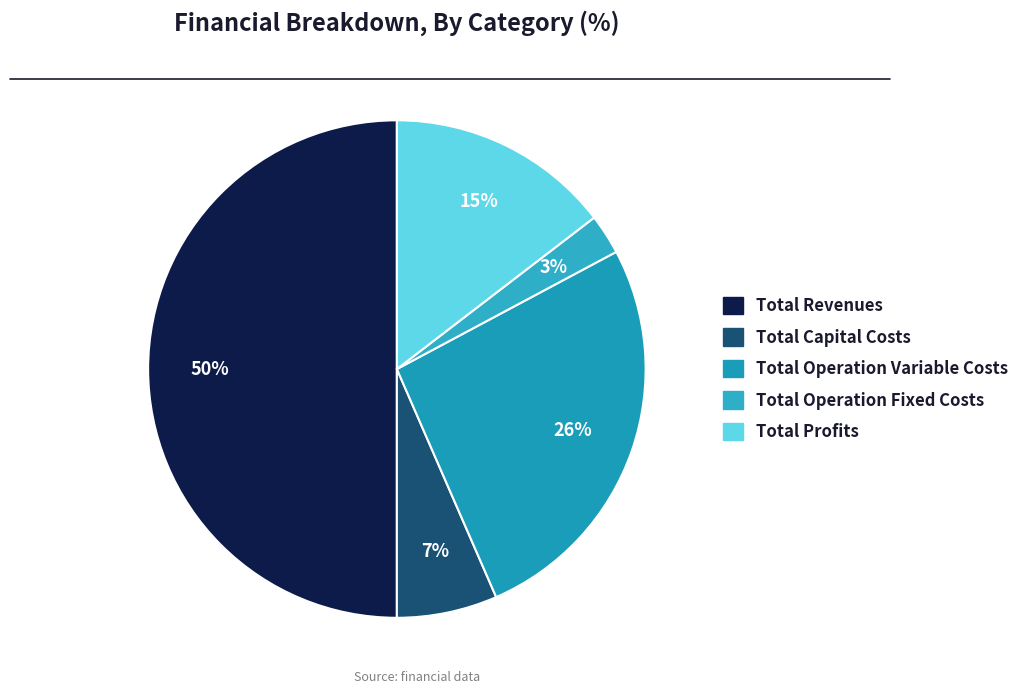

Rank the categories by value from highest to lowest.

Total Revenues, Total Operation Variable Costs, Total Profits, Total Capital Costs, Total Operation Fixed Costs